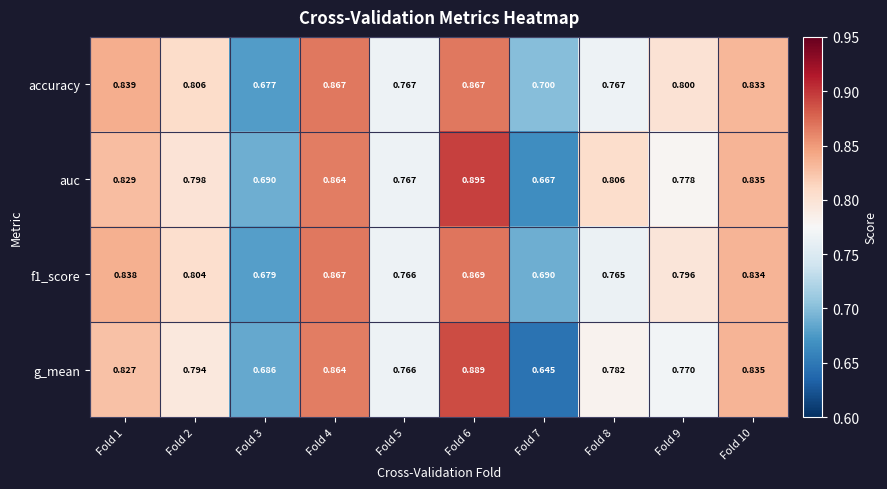

Which series has the widest spread of values?

g_mean